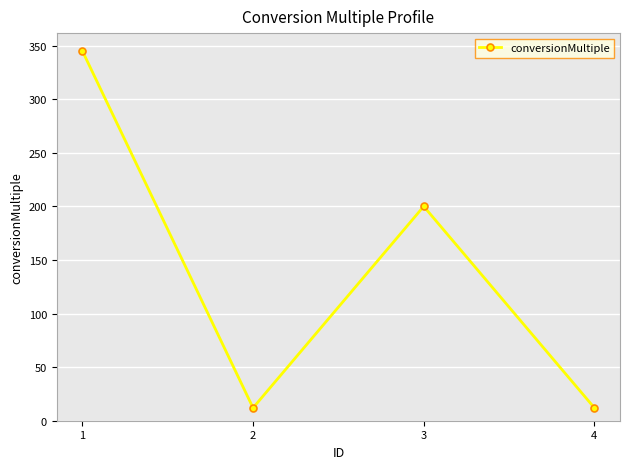

What is the maximum value shown in the chart?

345